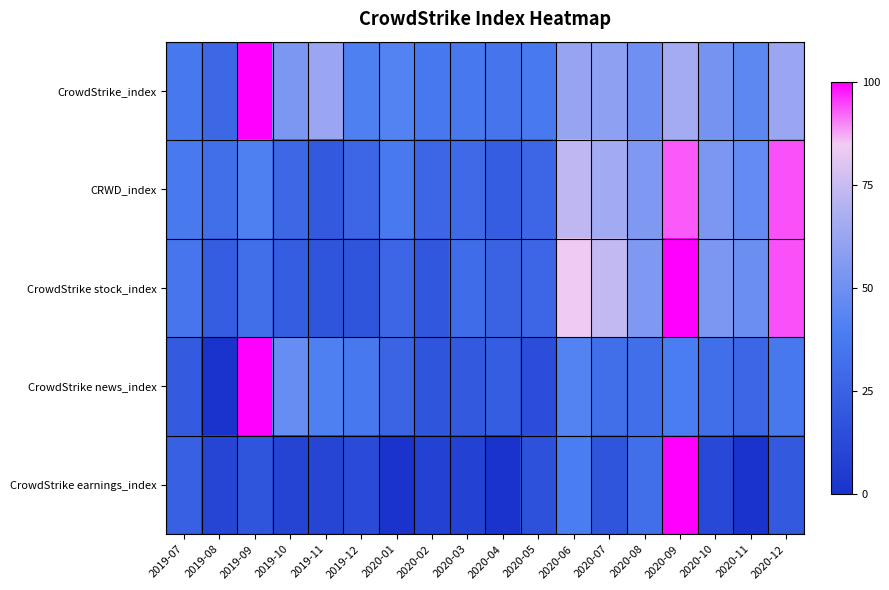

Reading left to right, transcribe all the data shown in this chart.

CrowdStrike_index: 2019-07=36	2019-08=28	2019-09=100	2019-10=54	2019-11=63	2019-12=41	2020-01=42	2020-02=36	2020-03=36	2020-04=34	2020-05=37	2020-06=62	2020-07=59	2020-08=50	2020-09=66	2020-10=52	2020-11=45	2020-12=63
CRWD_index: 2019-07=37	2019-08=31	2019-09=41	2019-10=28	2019-11=20	2019-12=27	2020-01=37	2020-02=27	2020-03=29	2020-04=22	2020-05=27	2020-06=73	2020-07=65	2020-08=55	2020-09=93	2020-10=54	2020-11=47	2020-12=94
CrowdStrike stock_index: 2019-07=35	2019-08=22	2019-09=32	2019-10=22	2019-11=18	2019-12=18	2020-01=27	2020-02=19	2020-03=30	2020-04=25	2020-05=27	2020-06=84	2020-07=74	2020-08=55	2020-09=100	2020-10=54	2020-11=49	2020-12=94
CrowdStrike news_index: 2019-07=21	2019-08=0	2019-09=100	2019-10=48	2019-11=41	2019-12=36	2020-01=26	2020-02=18	2020-03=20	2020-04=22	2020-05=14	2020-06=42	2020-07=31	2020-08=32	2020-09=39	2020-10=31	2020-11=27	2020-12=36
CrowdStrike earnings_index: 2019-07=24	2019-08=10	2019-09=18	2019-10=9	2019-11=10	2019-12=13	2020-01=0	2020-02=8	2020-03=8	2020-04=0	2020-05=16	2020-06=39	2020-07=18	2020-08=31	2020-09=100	2020-10=12	2020-11=0	2020-12=20